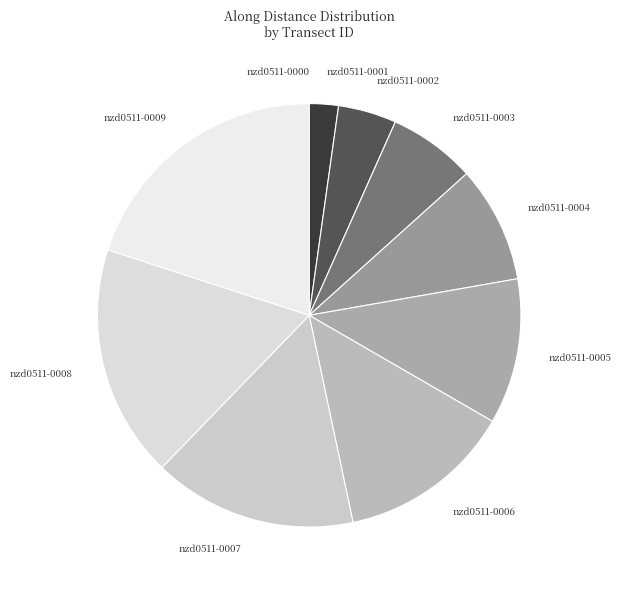

Does any single category account for the majority?

No